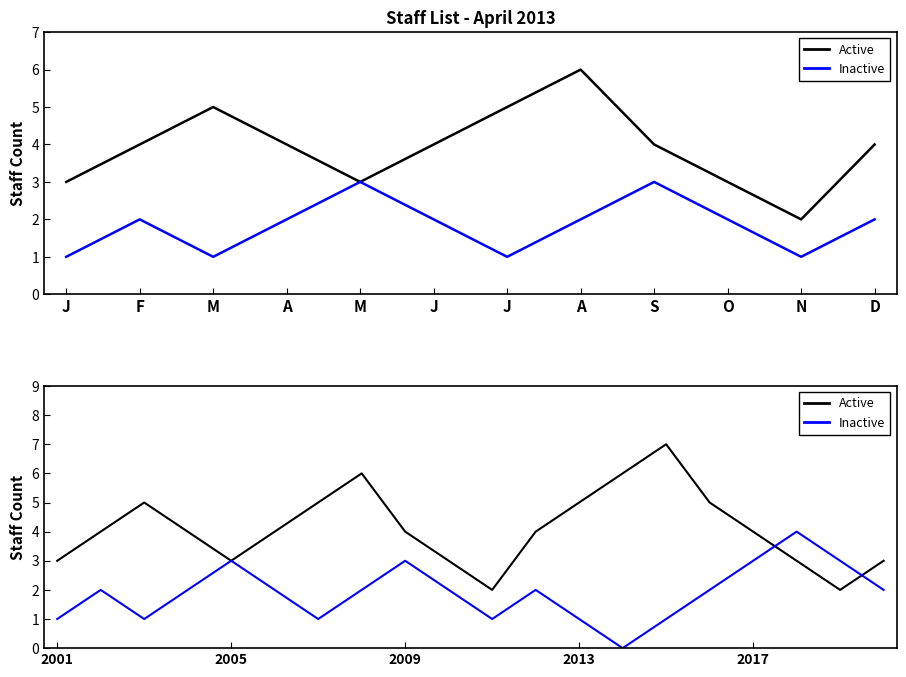

In Active, how many points are lower than both neighbors (excluding endpoints)?

3